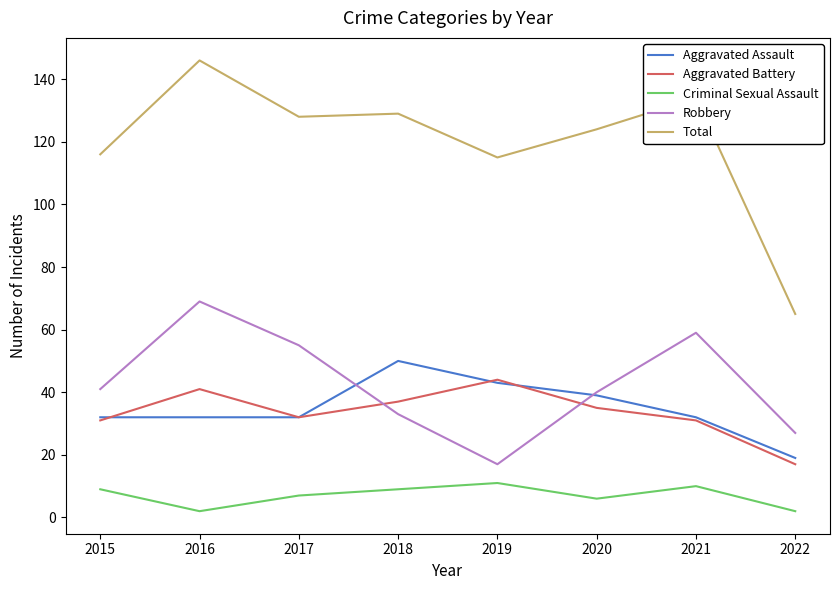

What is the approximate value of Aggravated Assault at 2022, to the nearest 5?

20